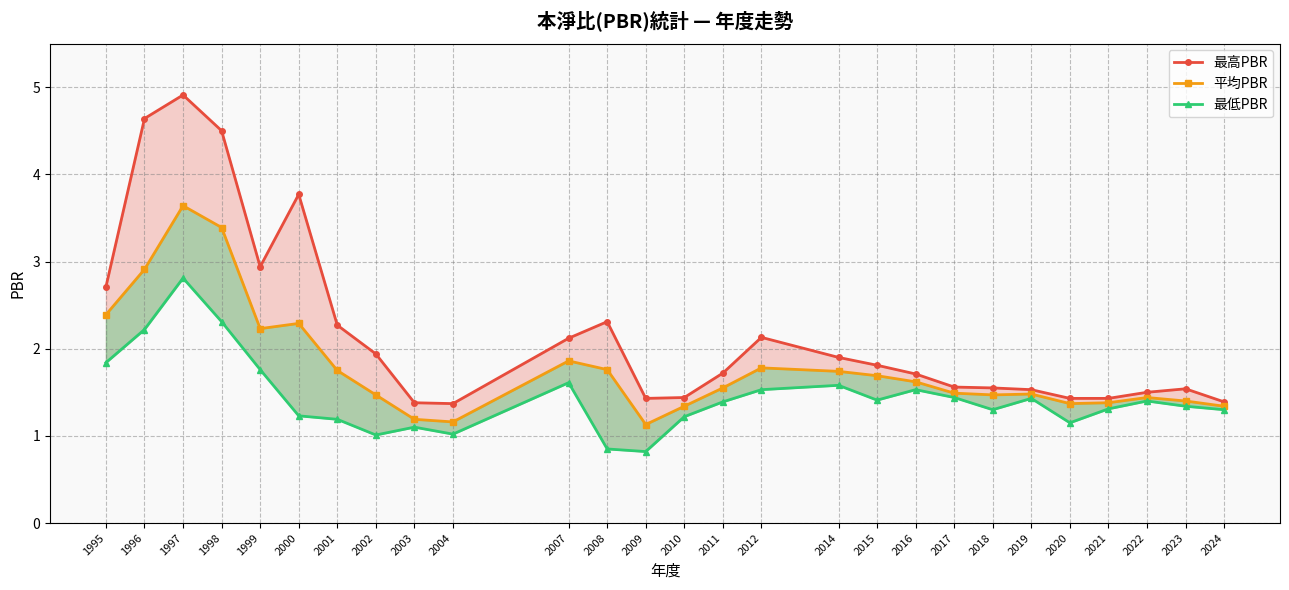

Is it true that 最高PBR equals 0.7 at 2014?

False